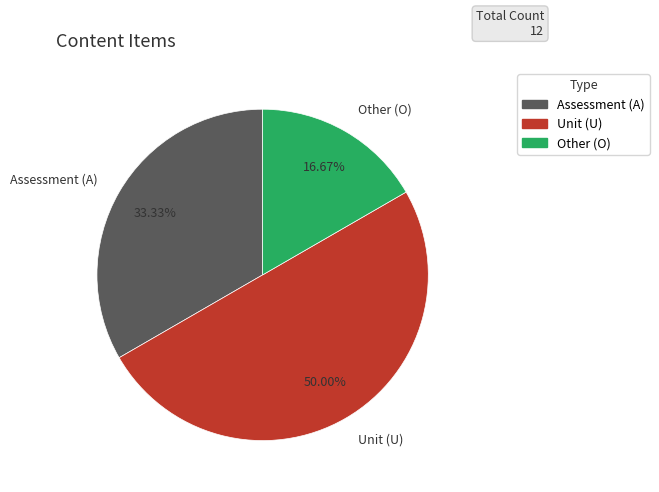

Do Unit (U) and Other (O) together represent more than half of the pie?

Yes